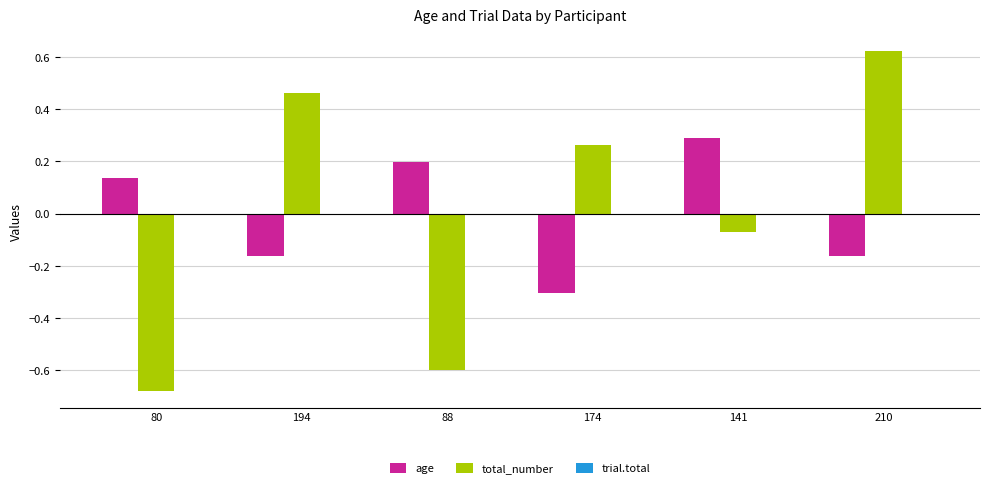

Is the value of total_number at 80 greater than the value of age at 88?

No